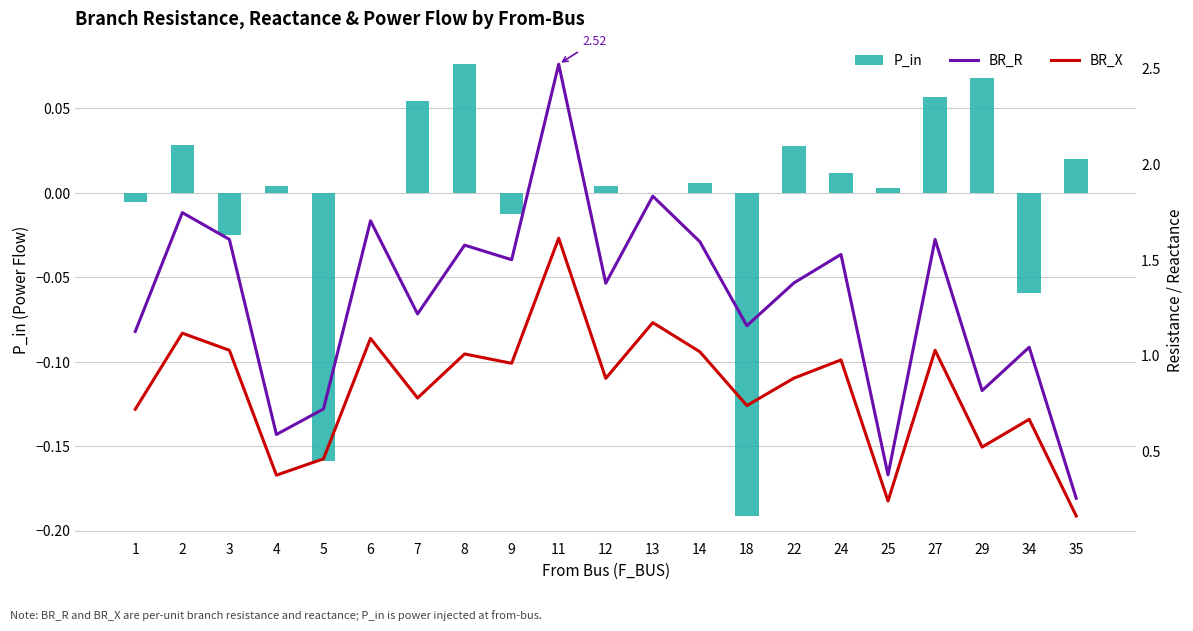

Between 6 and 35, which series saw the biggest shift?

BR_R